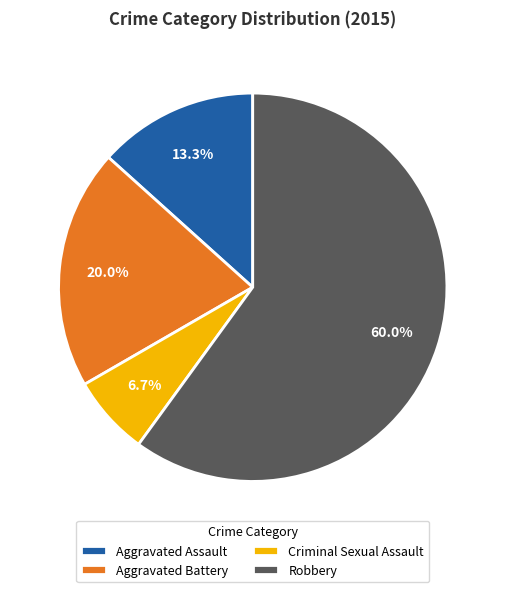

What is the ratio of the value at Robbery to the value at Criminal Sexual Assault?

9.0